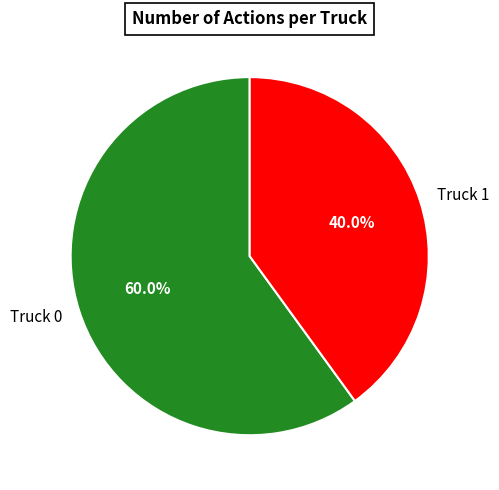

What percentage do Truck 1 and Truck 0 together represent?

100.0%